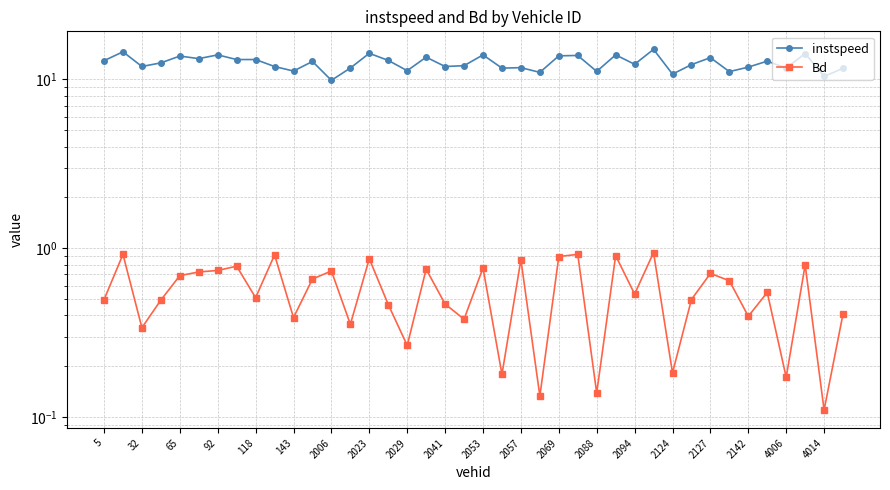

Is it true that instspeed equals 5.6 at 2041?

False